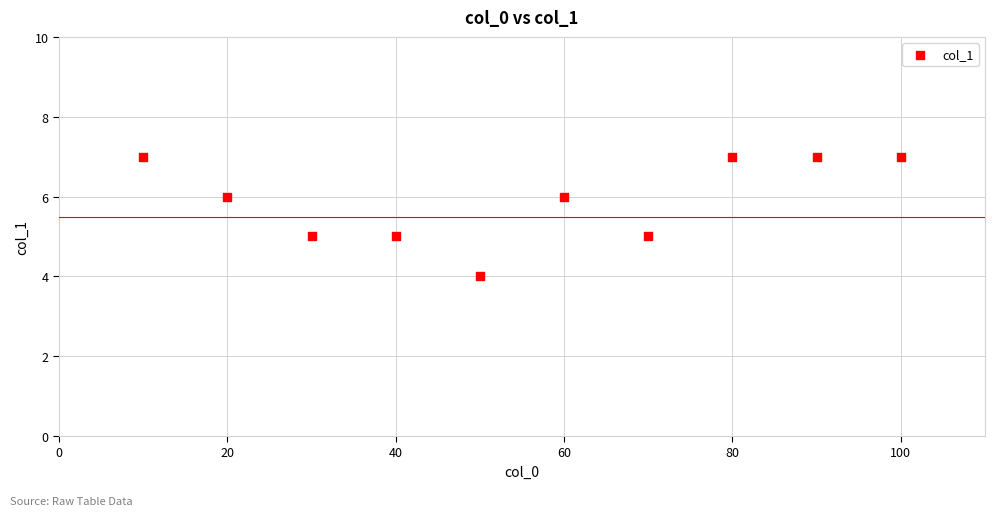

What is the range of X values (max minus min)?

90